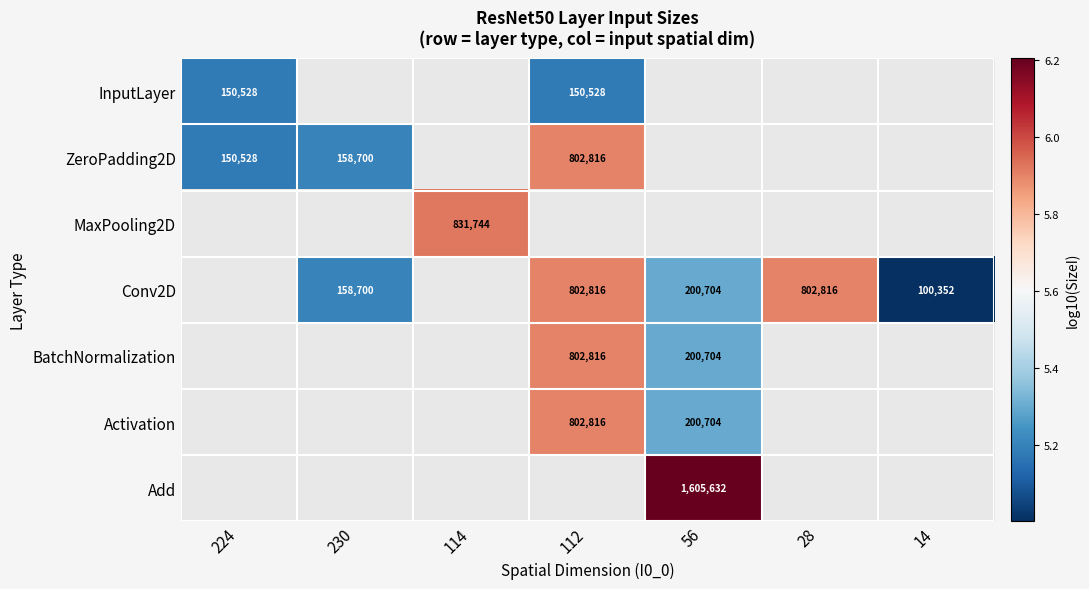

Which has a higher value, 14 or 112?

112